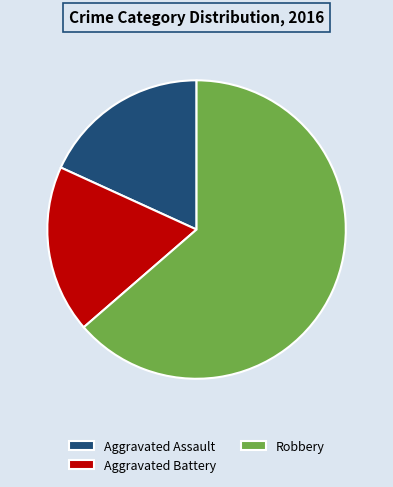

Do Aggravated Assault and Robbery together represent more than half of the pie?

Yes